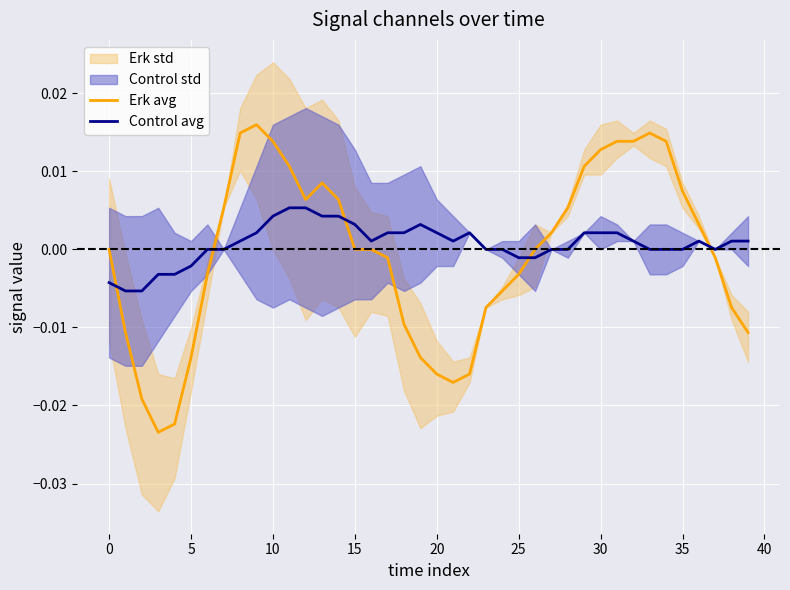

Rank the series at 29 from lowest to highest value.

Control avg, Erk avg